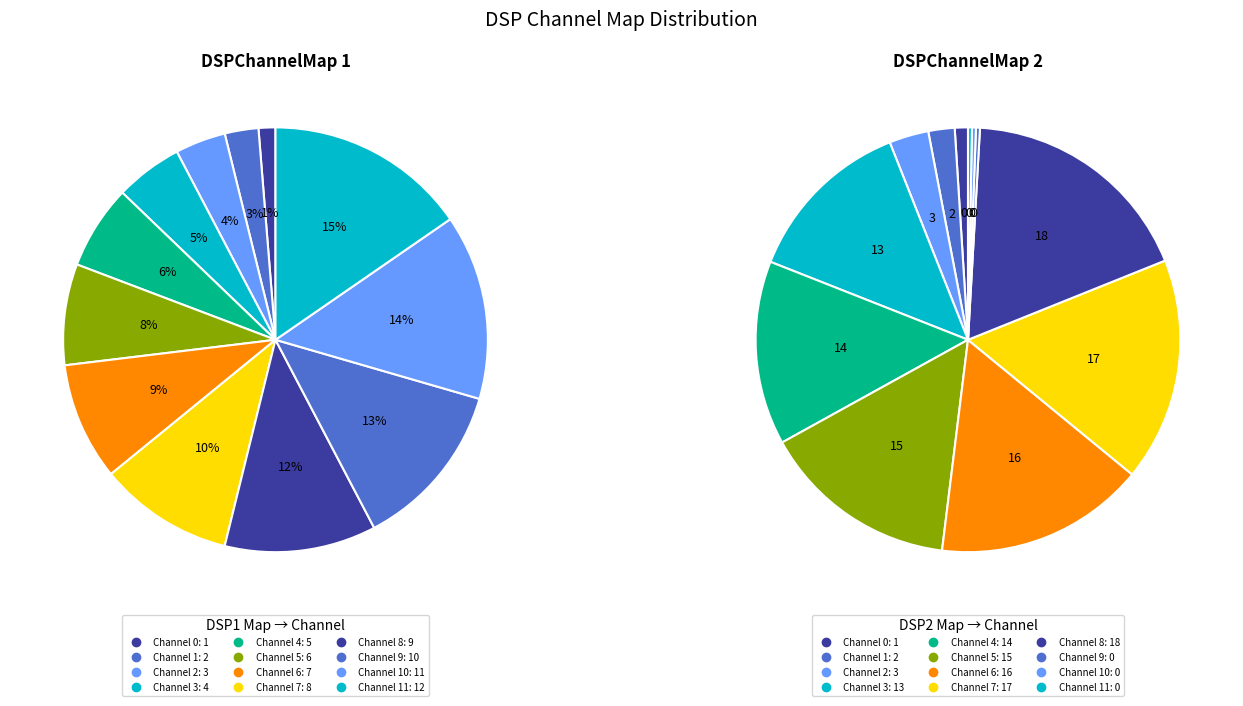

How many segments does this pie chart have?

12